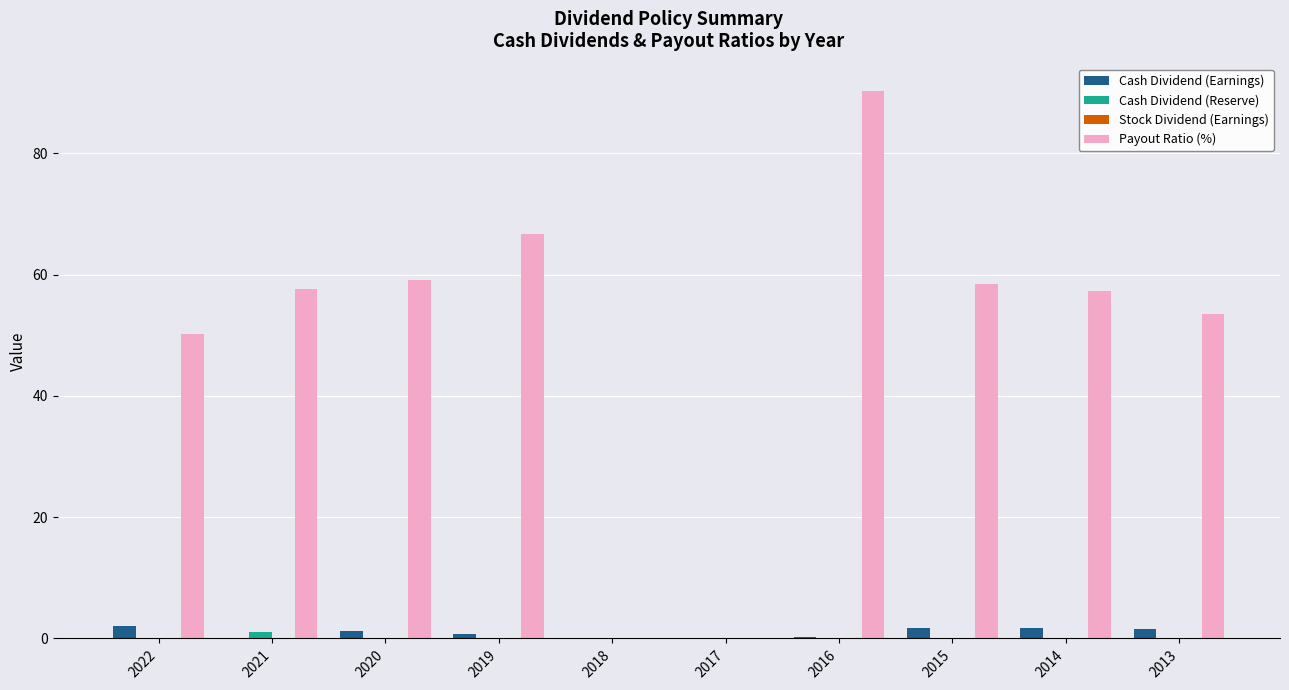

What is the maximum value for Cash Dividend (Reserve)?

1.1